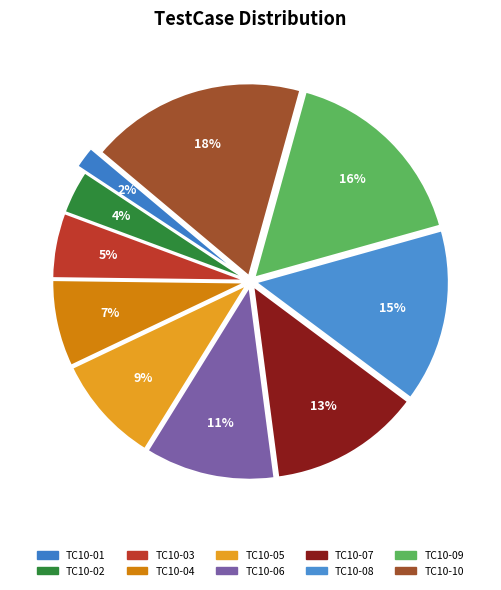

What is the smallest slice in the pie chart?

TC10-01